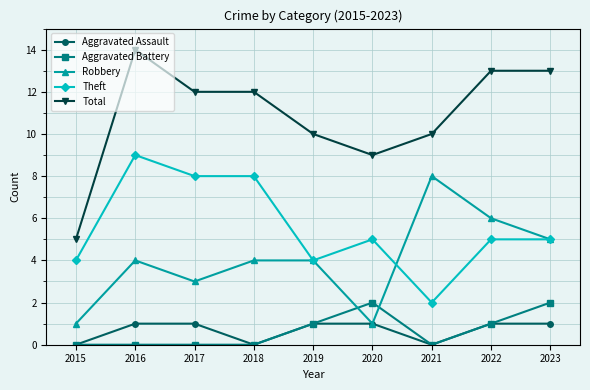

Which series changed the most between 2017 and 2019?

Theft